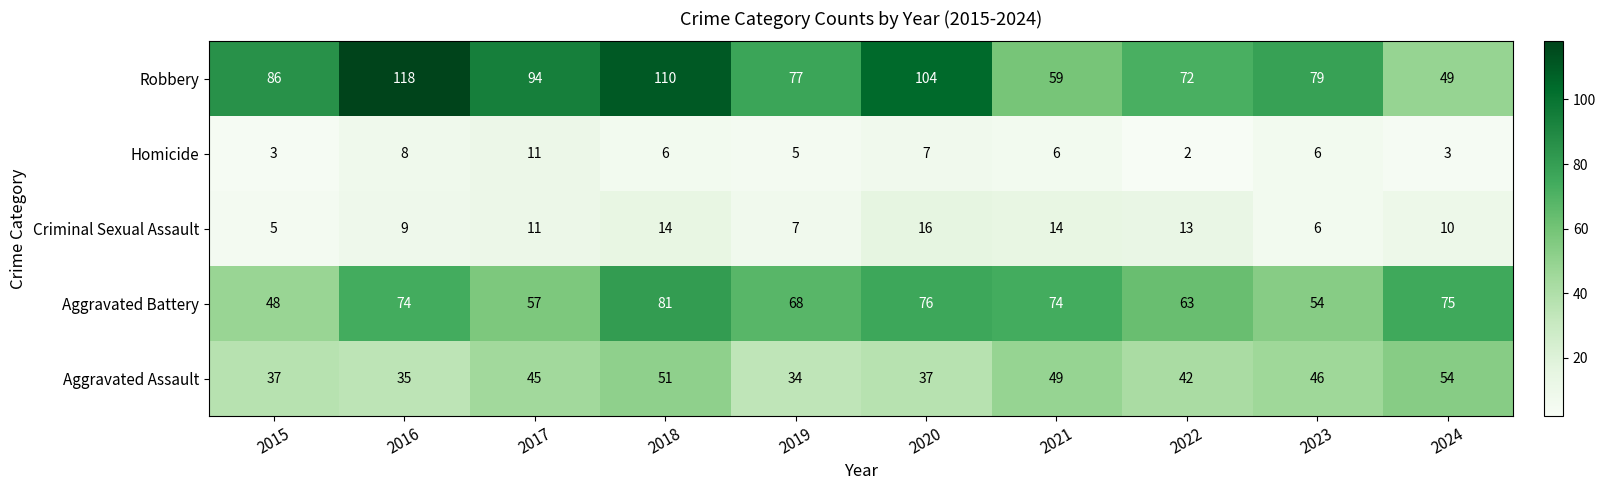

Which label corresponds to the smallest value in the chart?

2022